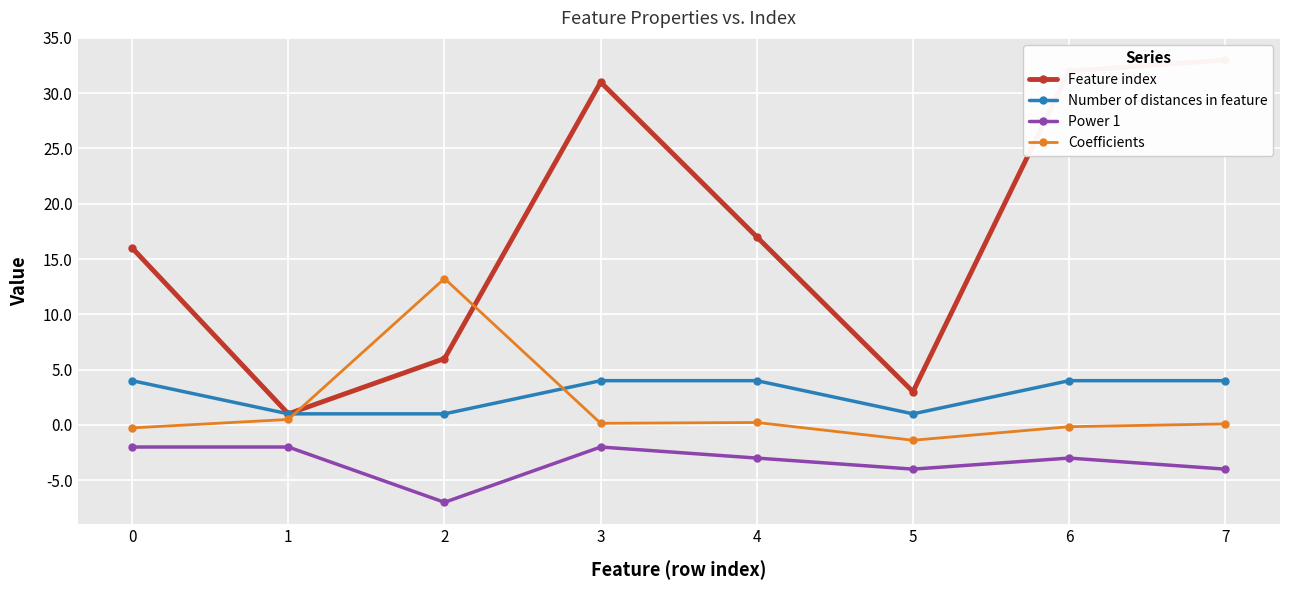

How many values in the Coefficients series exceed 0?

5